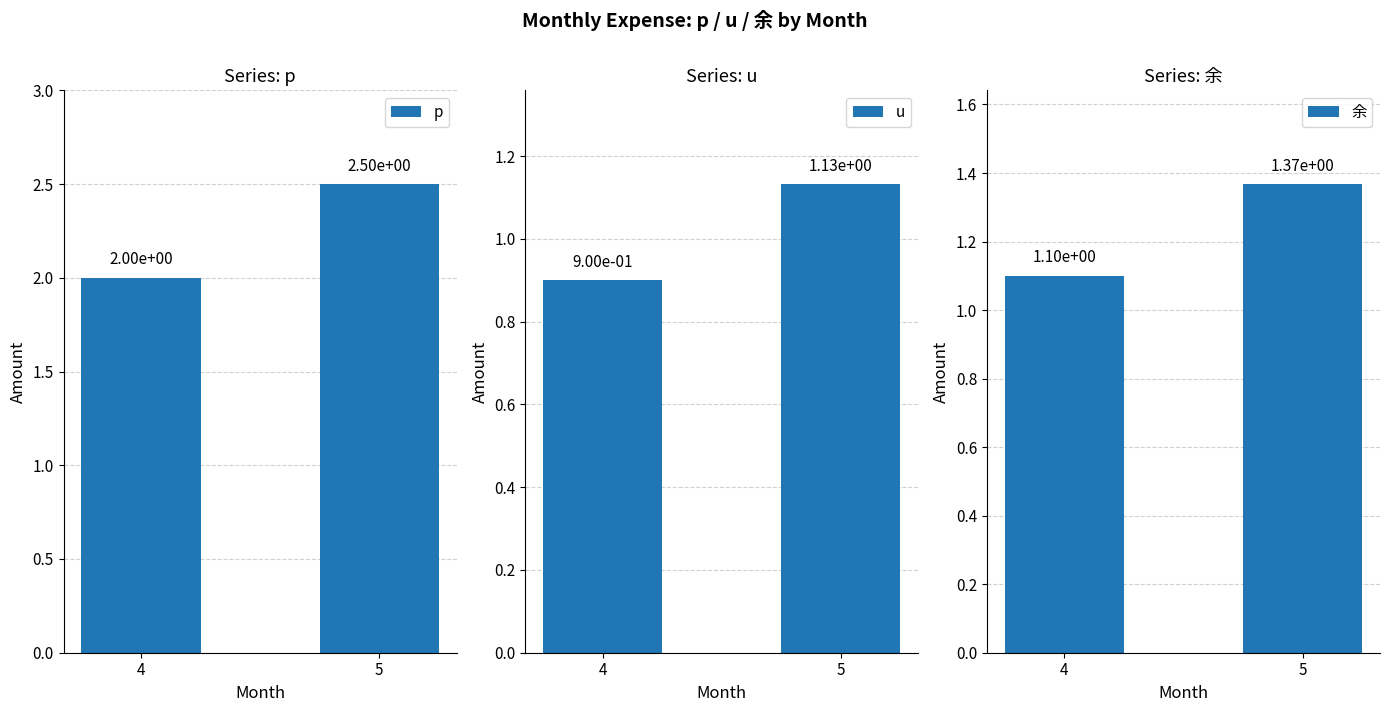

How many bars are there in total?

6